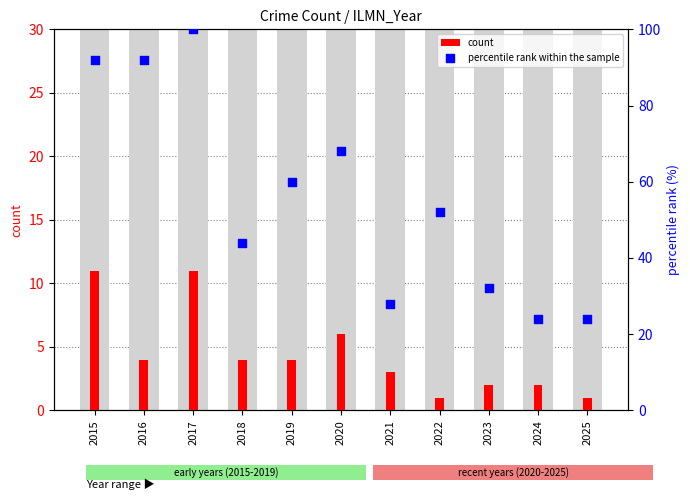

Is the value of count at 2021 greater than the value of percentile rank within the sample at 2015?

No